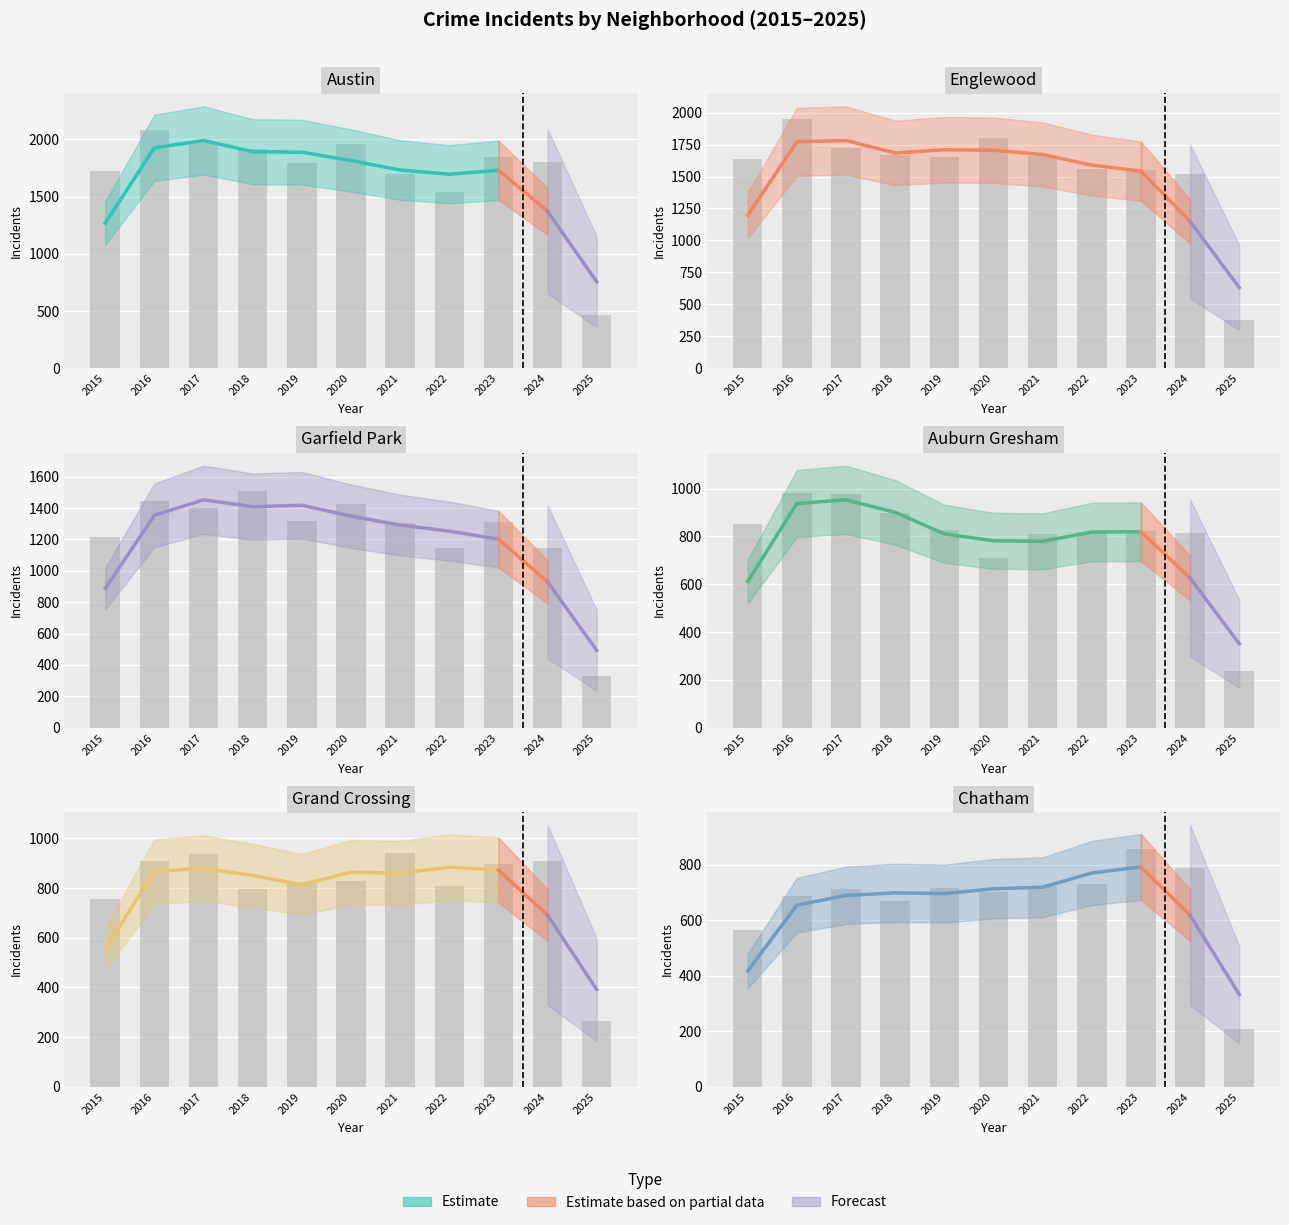

What is the sum of all Englewood values?

17105